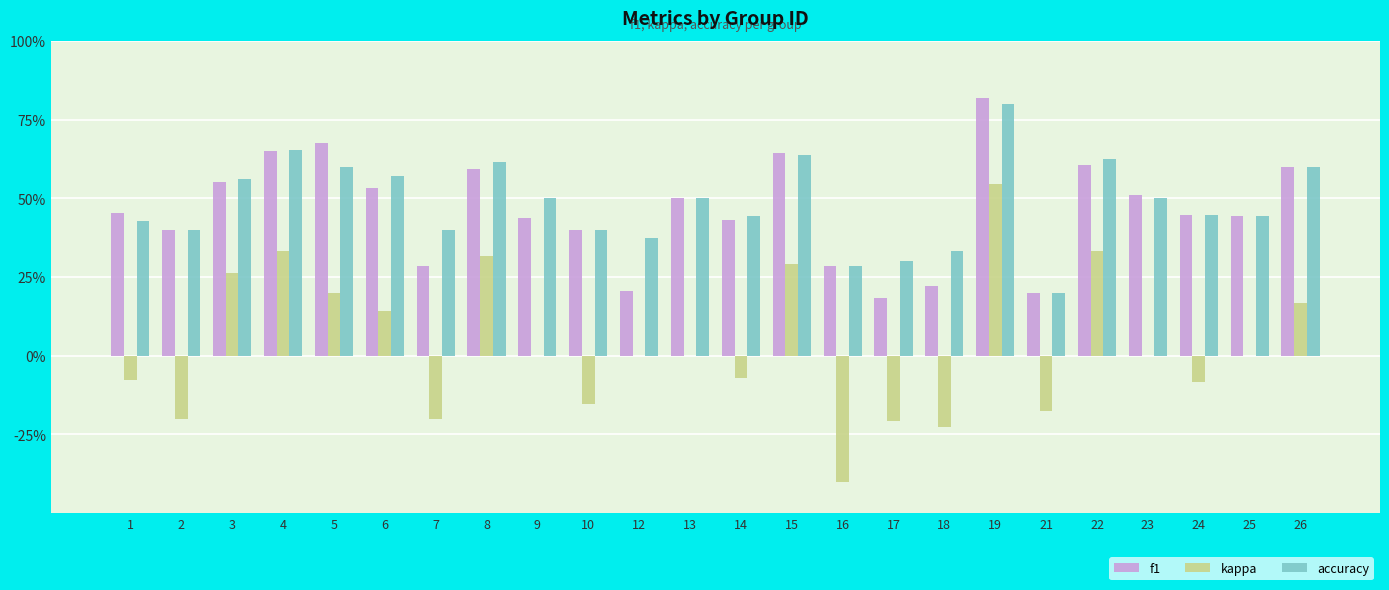

Does the chart contain stacked bars?

No